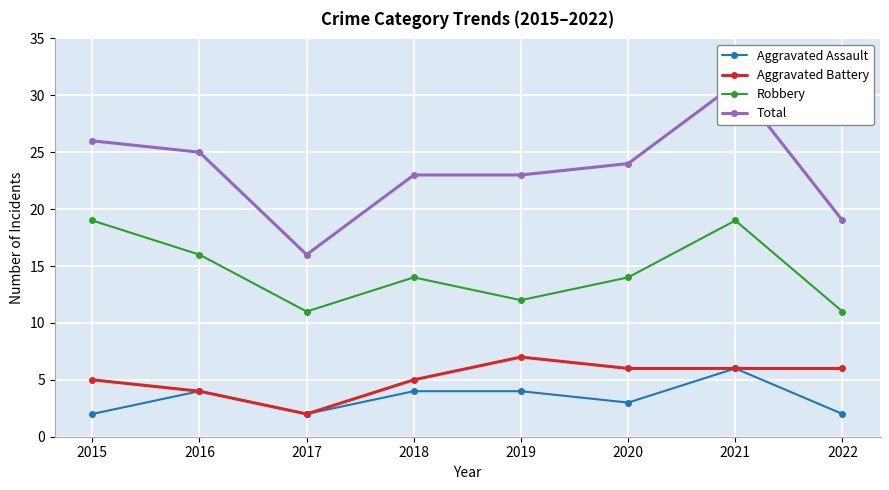

True or false: Robbery and Aggravated Battery cross at least once.

False